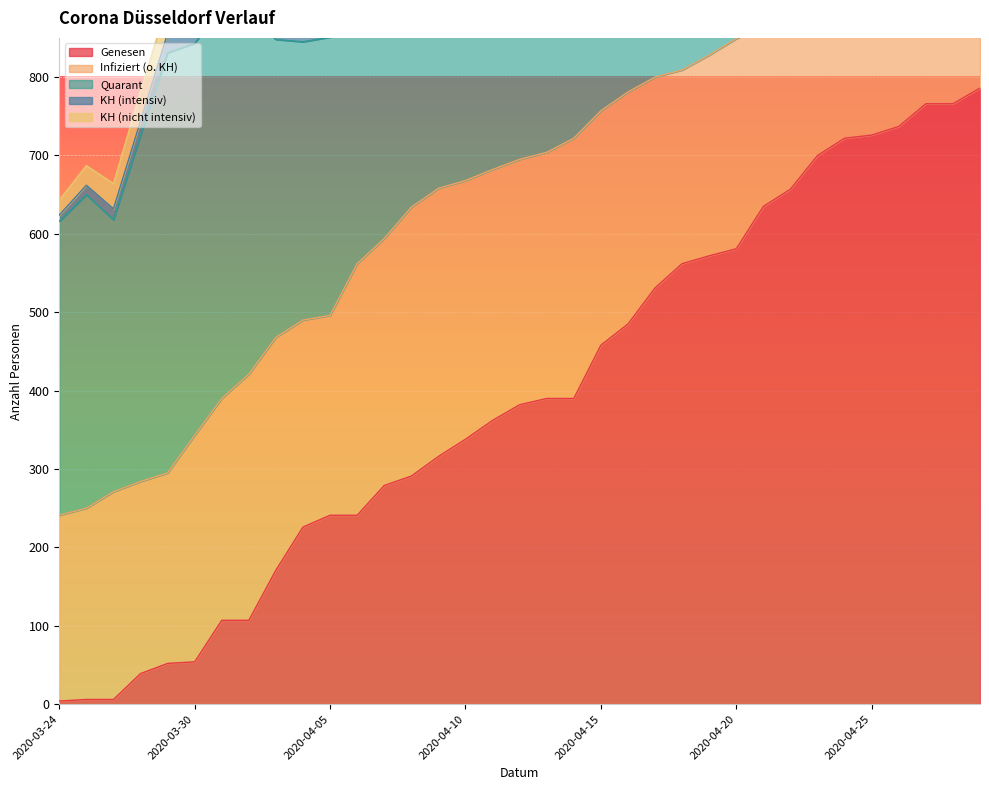

Which series ends up on top after the final intersection of Genesen and Infiziert (o. KH)?

Genesen